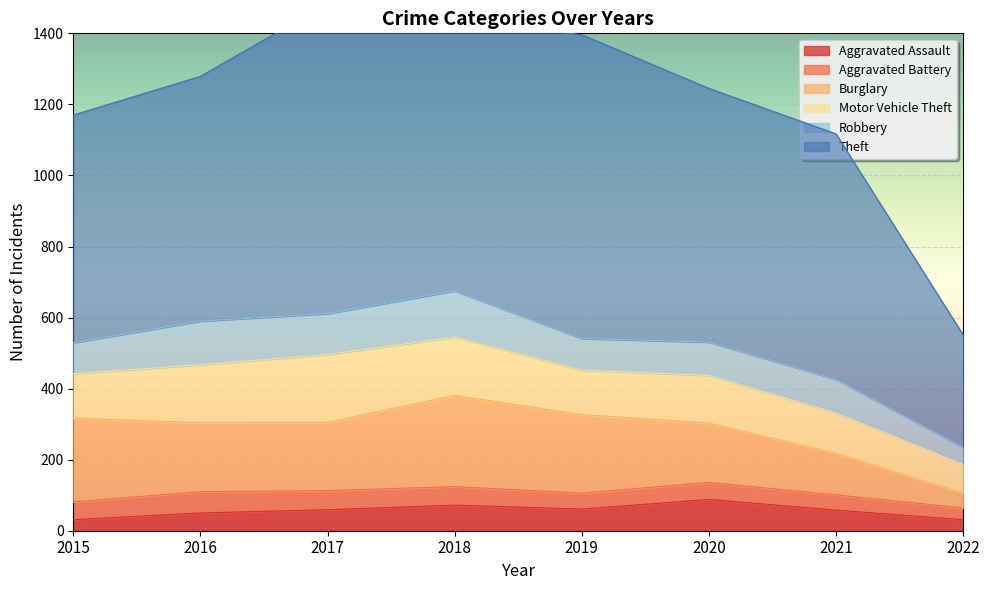

What is the difference between the Motor Vehicle Theft values at 2017 and 2018?

27